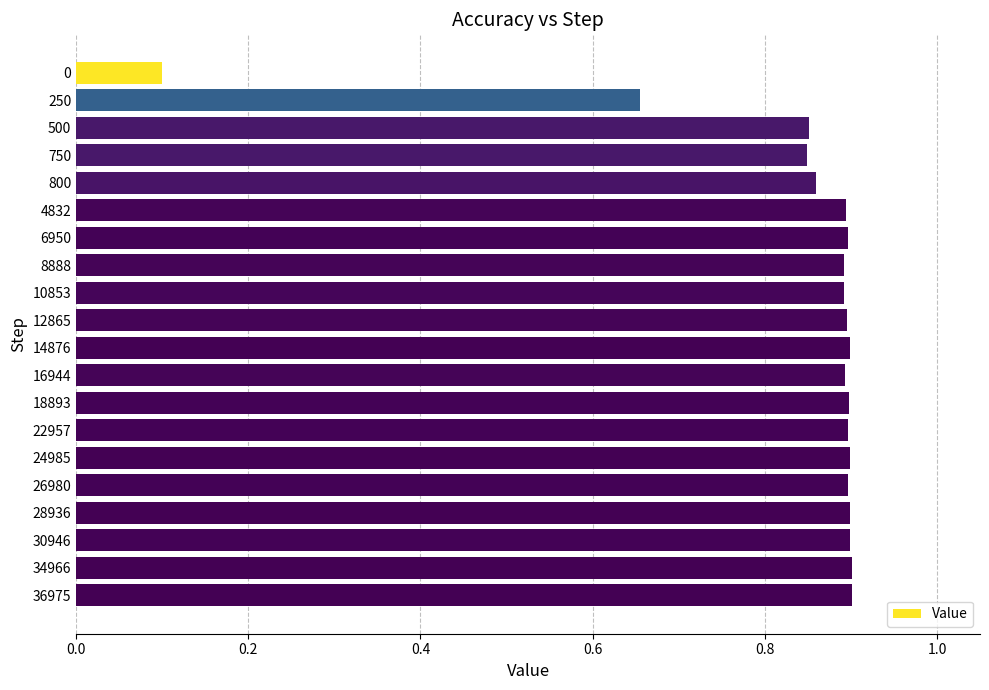

Between 0 and 14876, which is larger?

14876